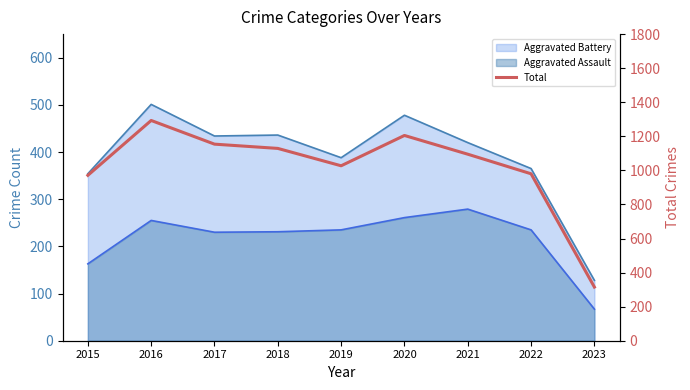

Reading right to left, transcribe all the data shown in this chart.

315	980	1095	1205	1027	1129	1154	1293	971